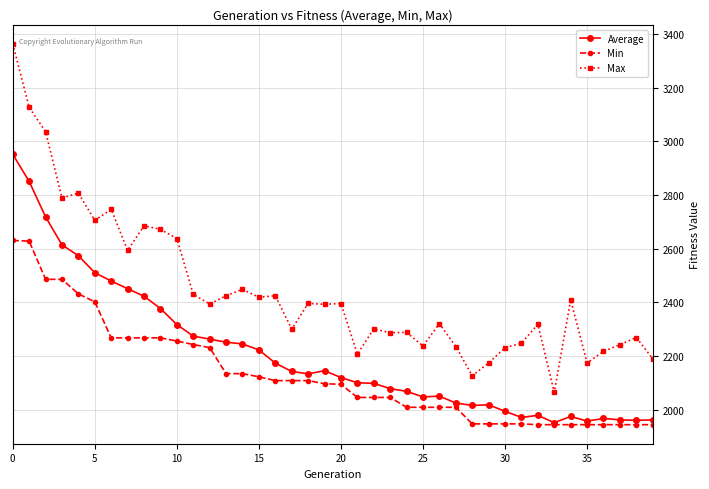

Rank the series by their average value, from lowest to highest.

Min, Average, Max